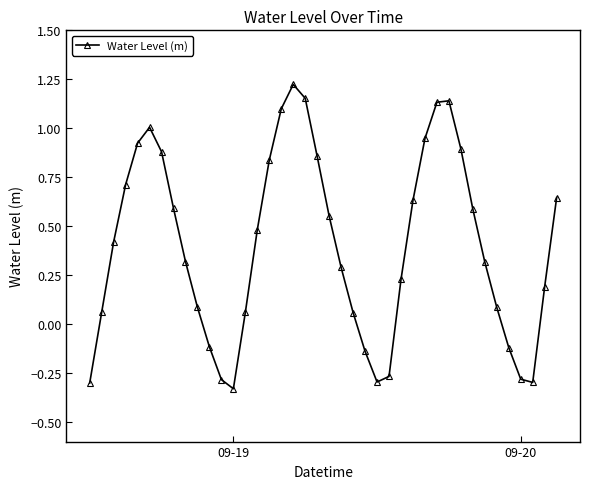

What is the value of the 22nd point from the left?

0.3